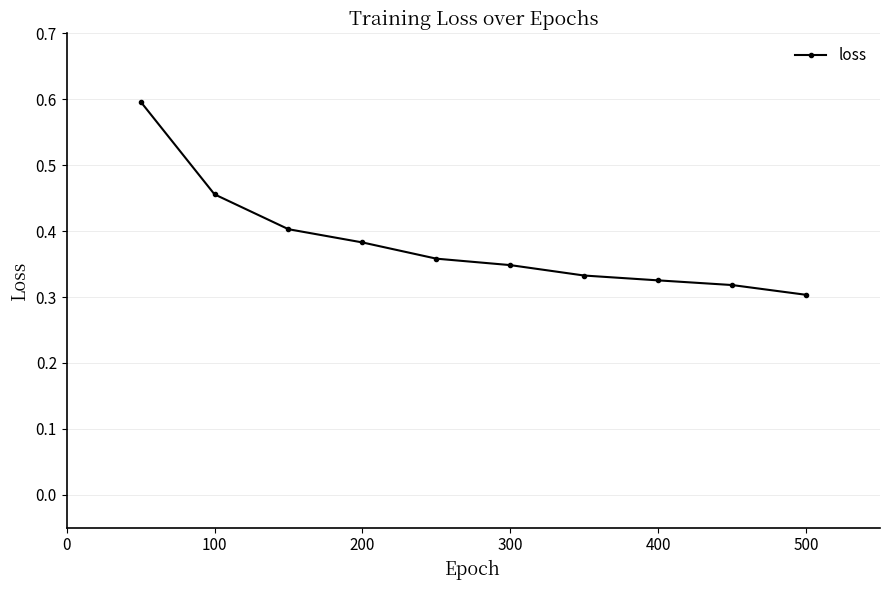

What is the maximum value shown in the chart?

0.6